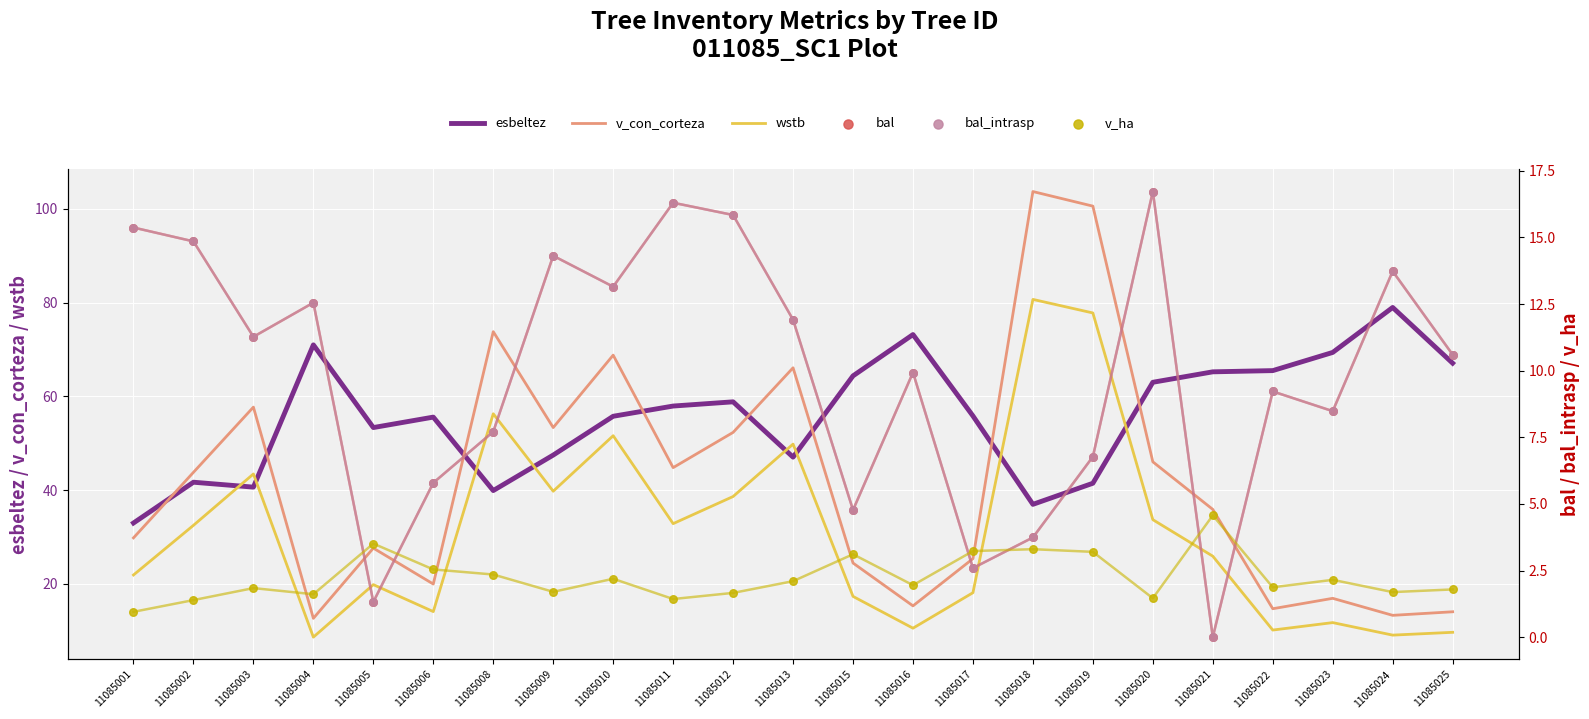

Which series has the widest spread of Y values?

v_con_corteza